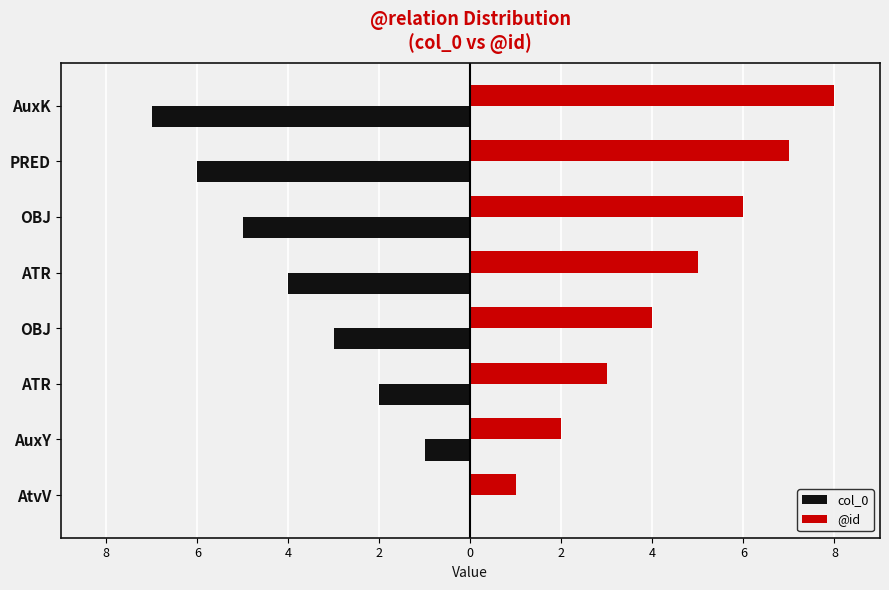

What are all the series names shown in the legend?

col_0, @id